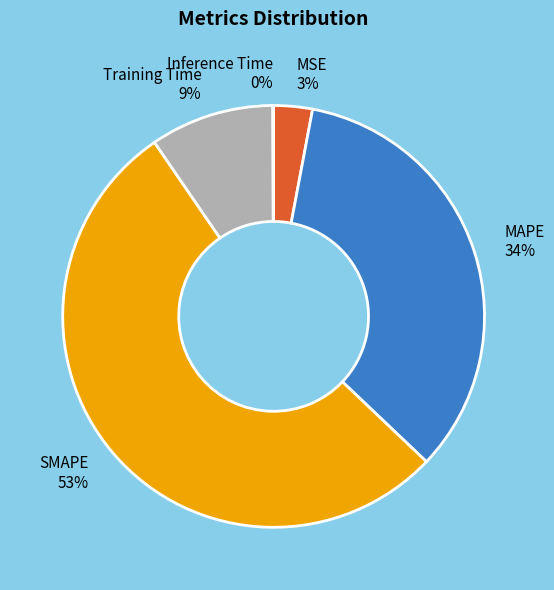

What is the majority slice?

SMAPE